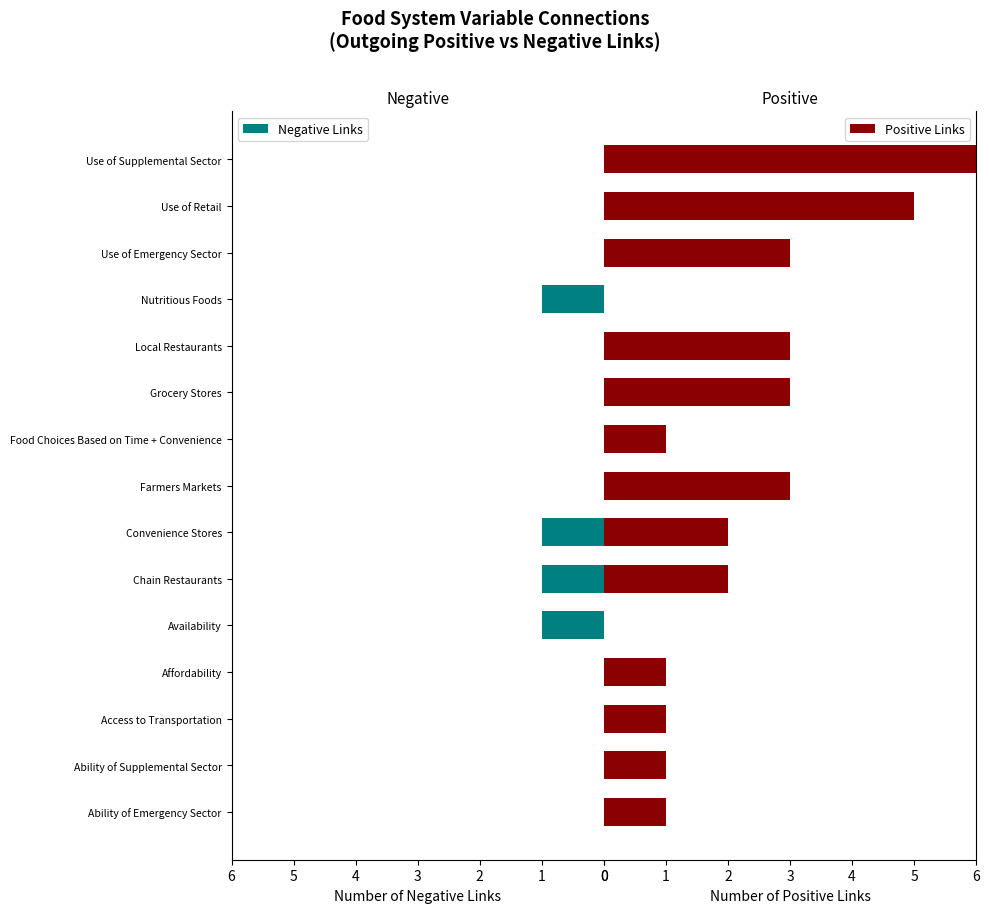

Reading left to right, what are all the values shown in this chart?

Negative Links: 0	0	0	0	1	1	1	0	0	0	0	1	0	0	0
Positive Links: 1	1	1	1	0	2	2	3	1	3	3	0	3	5	6